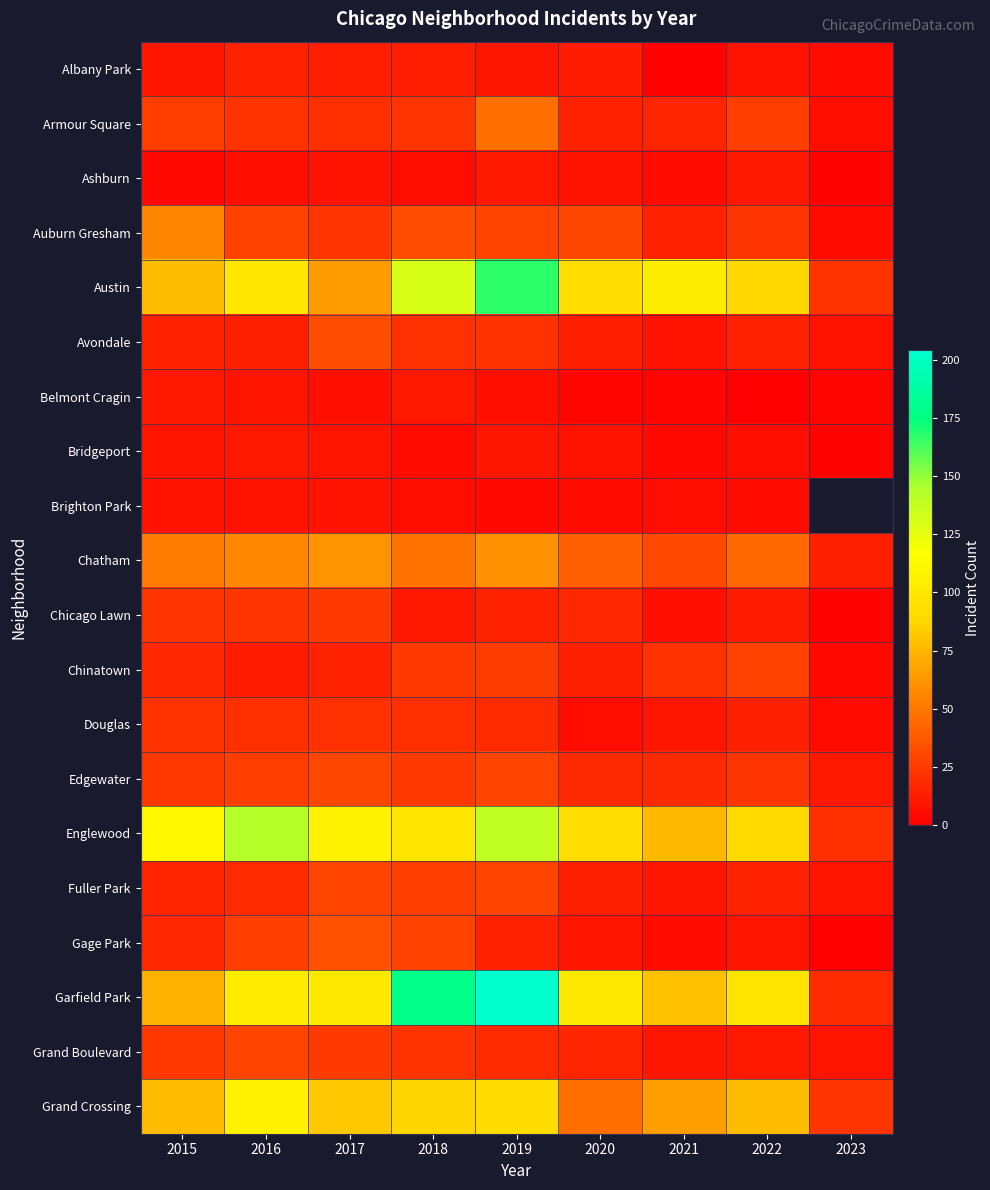

At which category is the sum across all series the highest?

2019